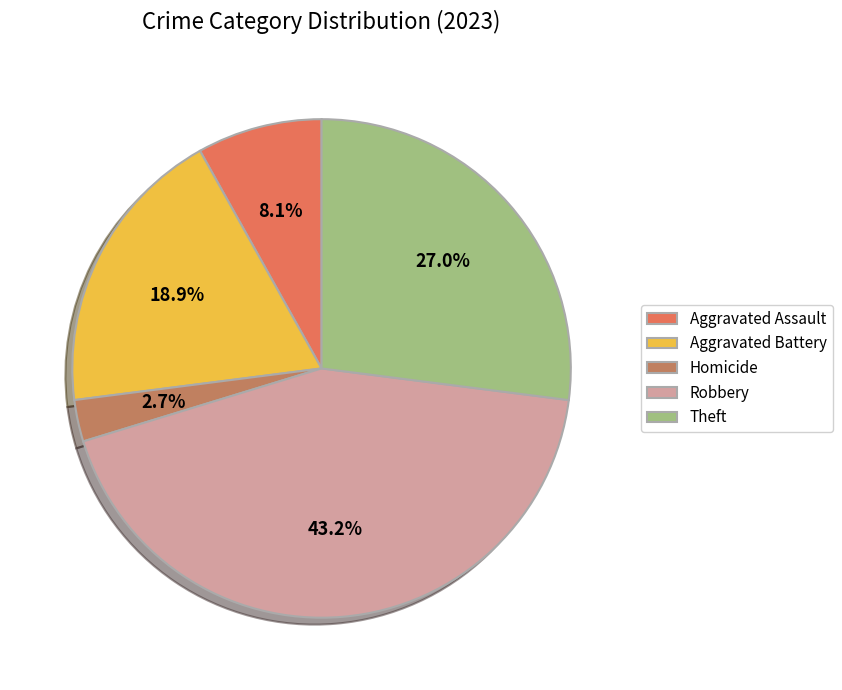

Count the number of slices in the pie.

5